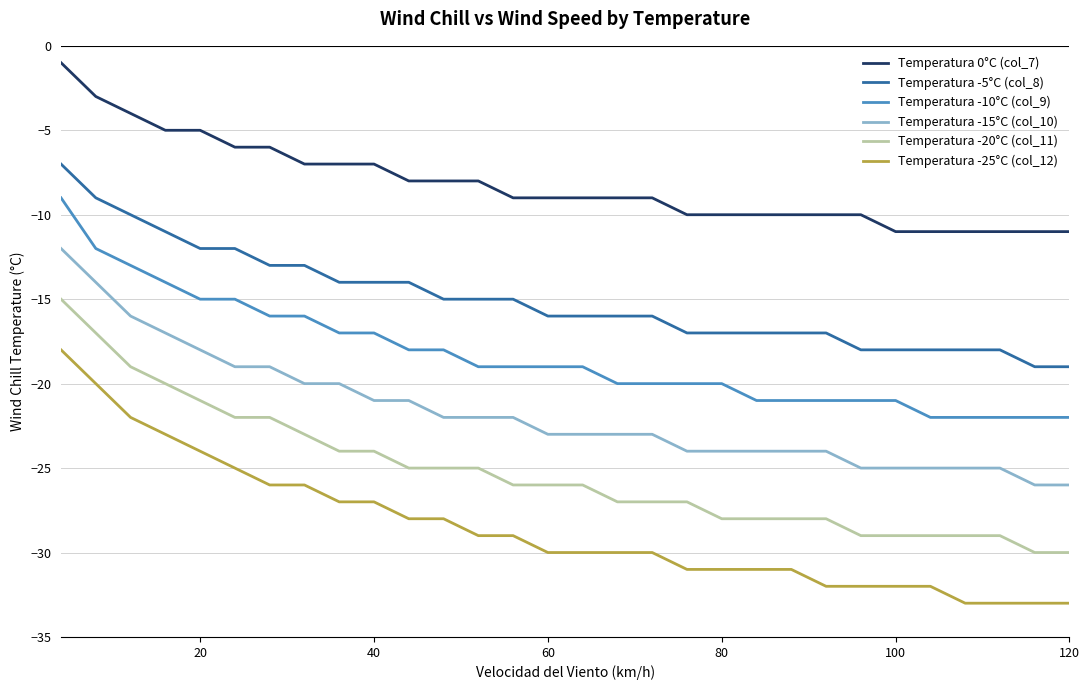

Rank the series by their maximum value, from lowest to highest.

Temperatura -25°C (col_12), Temperatura -20°C (col_11), Temperatura -15°C (col_10), Temperatura -10°C (col_9), Temperatura -5°C (col_8), Temperatura 0°C (col_7)